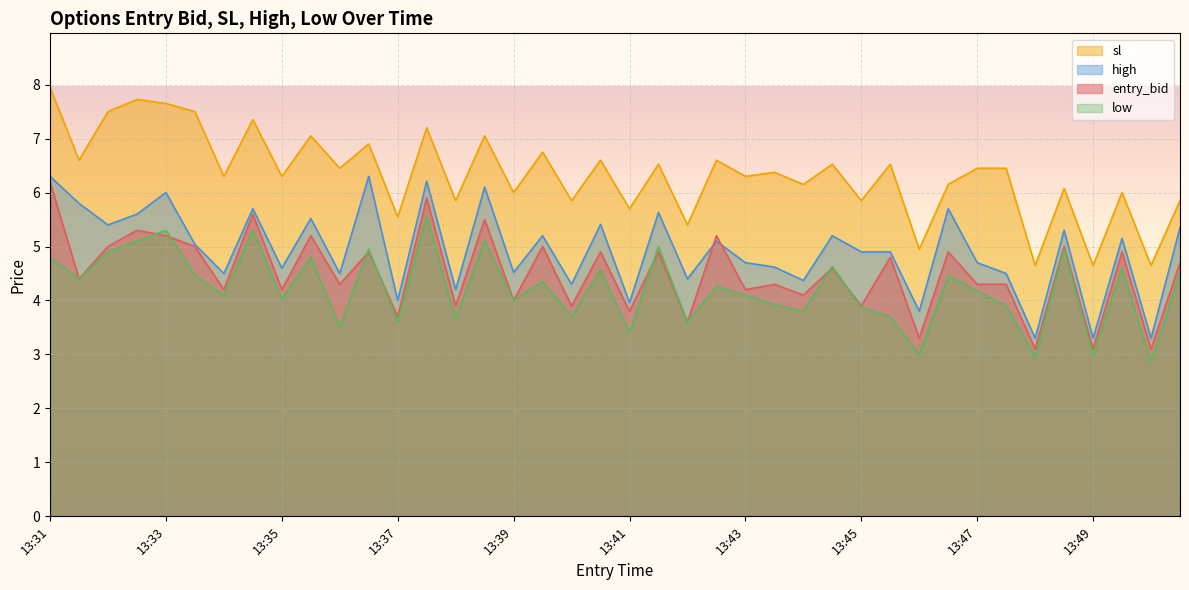

What is the average value of the entry_bid series?

4.5